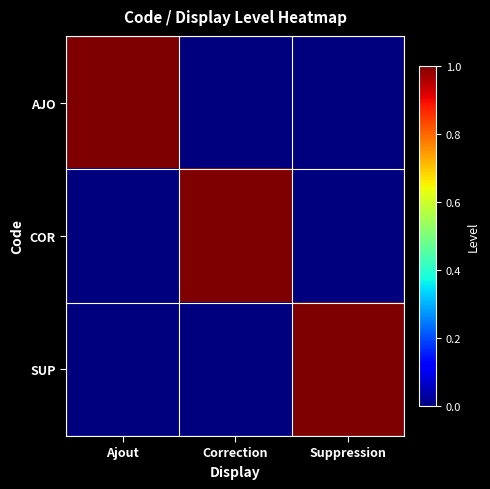

Reading left to right, transcribe all the data shown in this chart.

AJO: Ajout=1	Correction=0	Suppression=0
COR: Ajout=0	Correction=1	Suppression=0
SUP: Ajout=0	Correction=0	Suppression=1